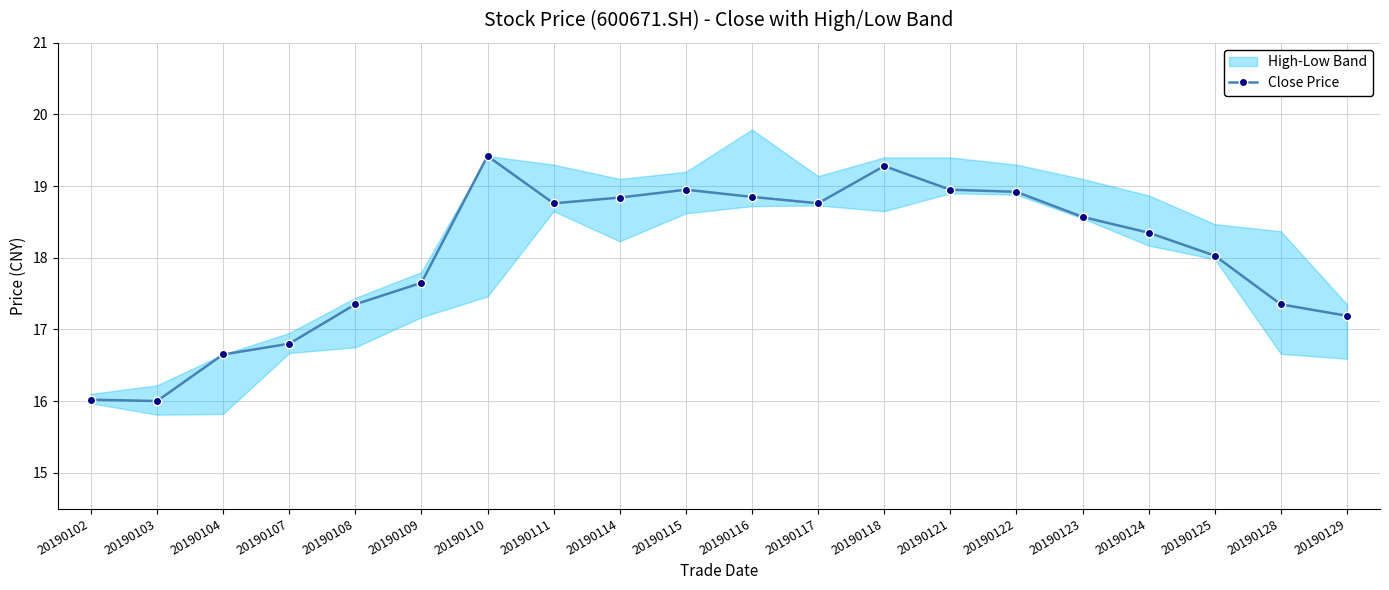

Reading left to right, what are all the values shown in this chart?

16.0	16.0	16.6	16.8	17.4	17.6	19.4	18.8	18.8	18.9	18.9	18.8	19.3	18.9	18.9	18.6	18.4	18.0	17.4	17.2